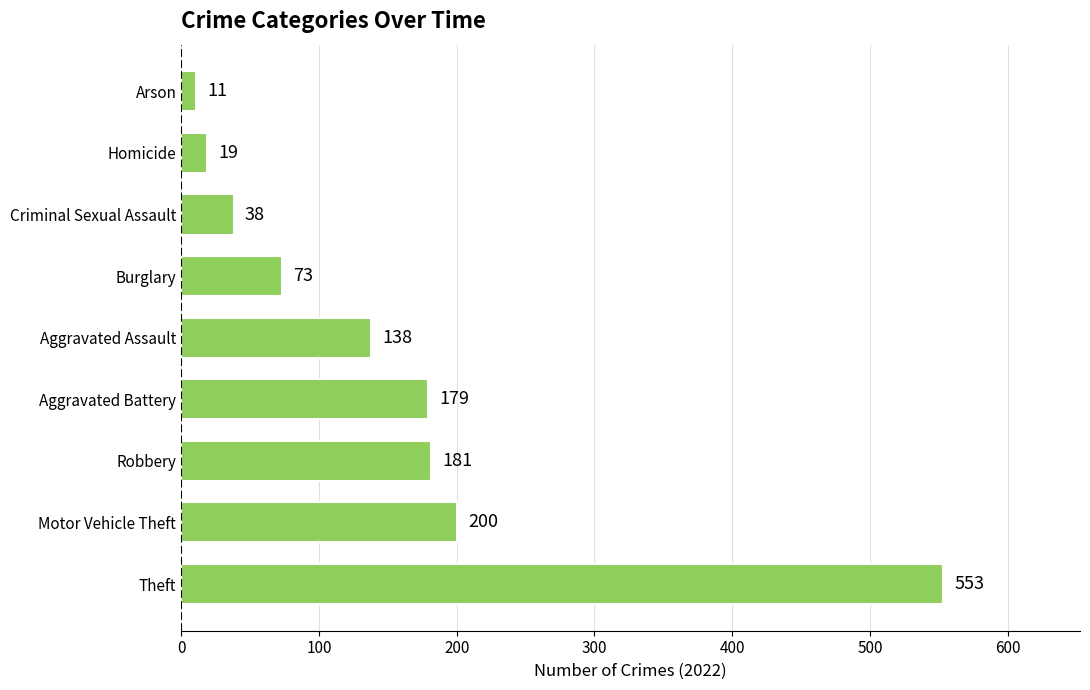

What is the approximate value at Aggravated Battery?

179